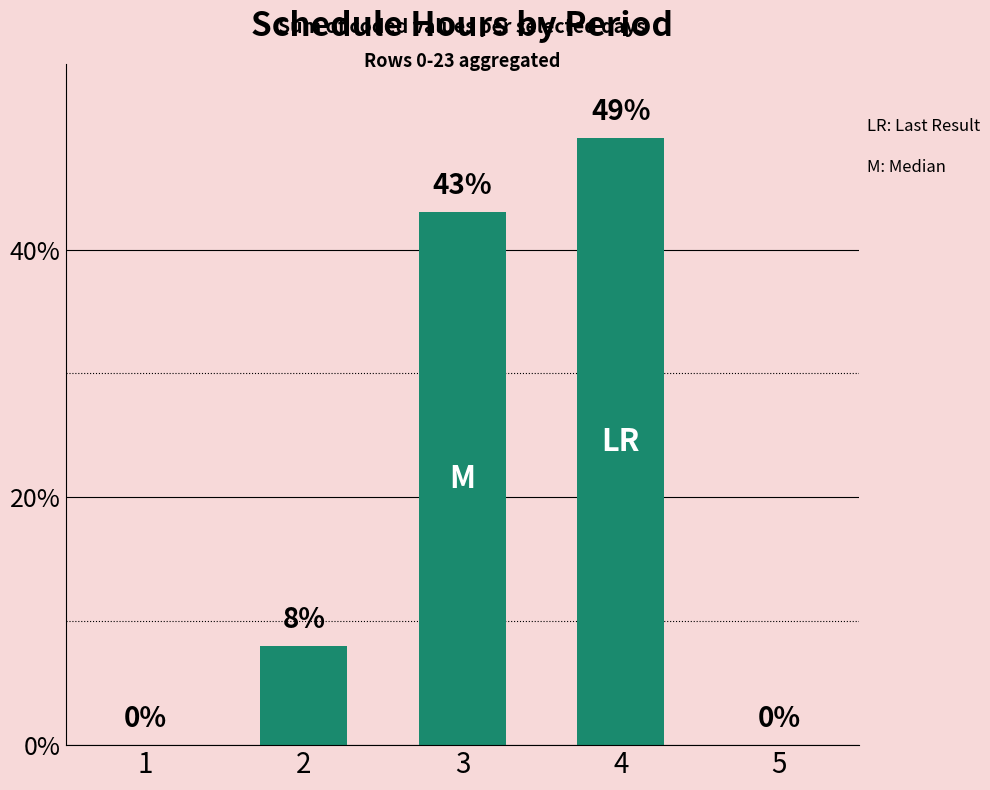

How many data points does each series have?

5